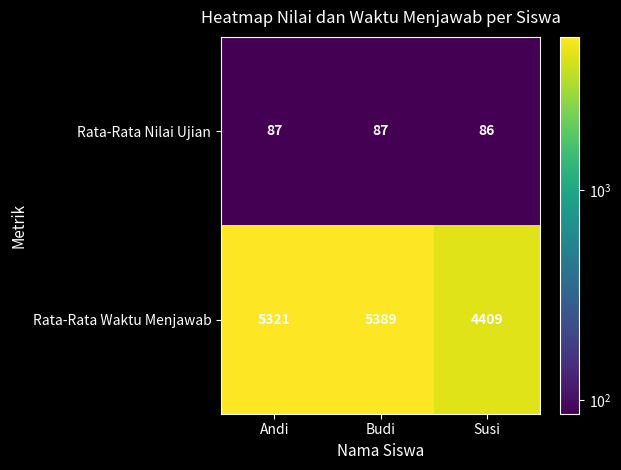

At Budi, list the series in order from smallest to largest.

Rata-Rata Nilai Ujian, Rata-Rata Waktu Menjawab